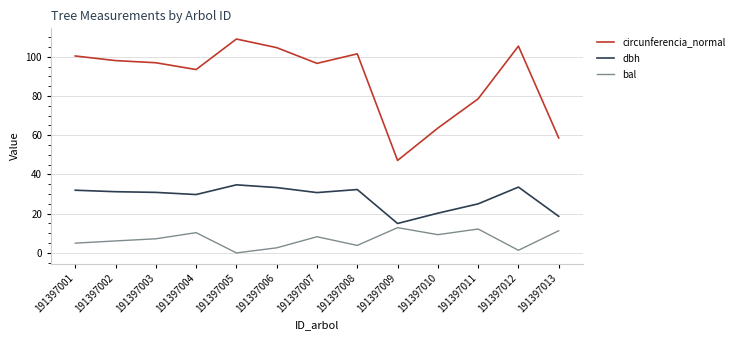

What is the difference between the second highest and minimum values in the circunferencia_normal series?

58.3